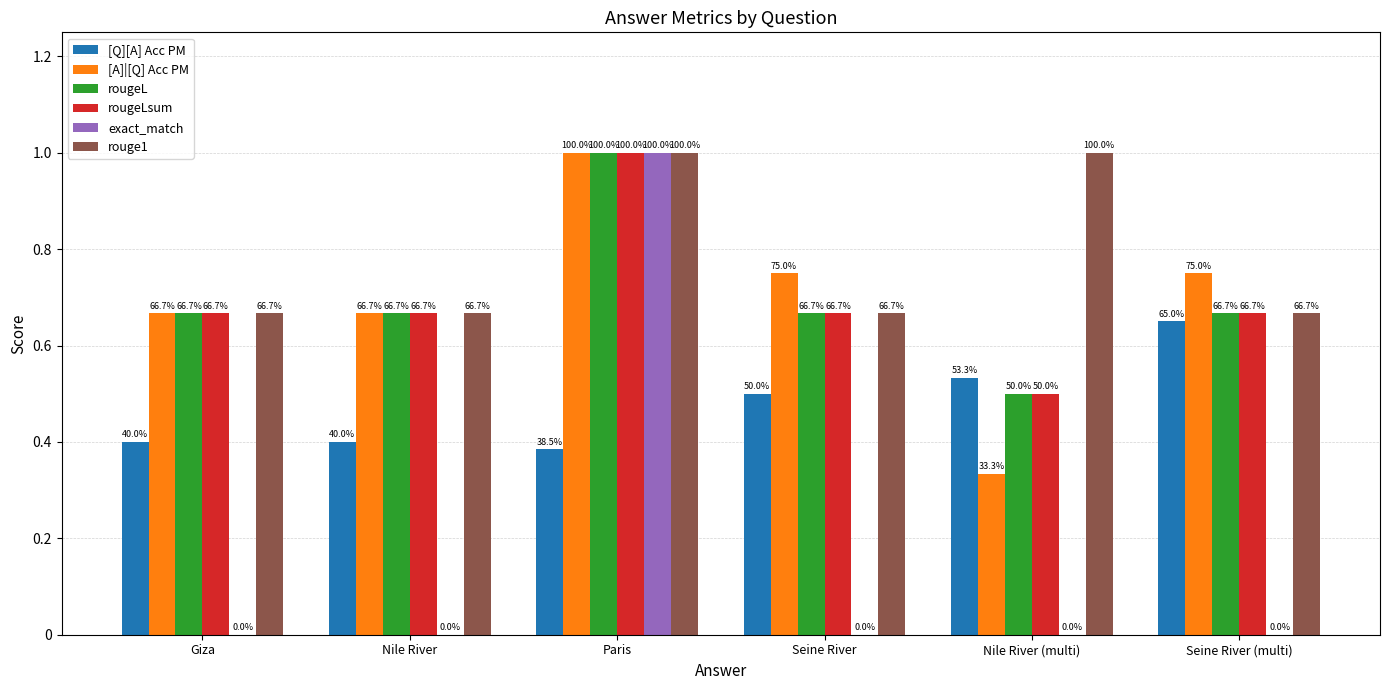

What are all the series names shown in the legend?

[Q][A] Acc PM, [A]|[Q] Acc PM, rougeL, rougeLsum, exact_match, rouge1